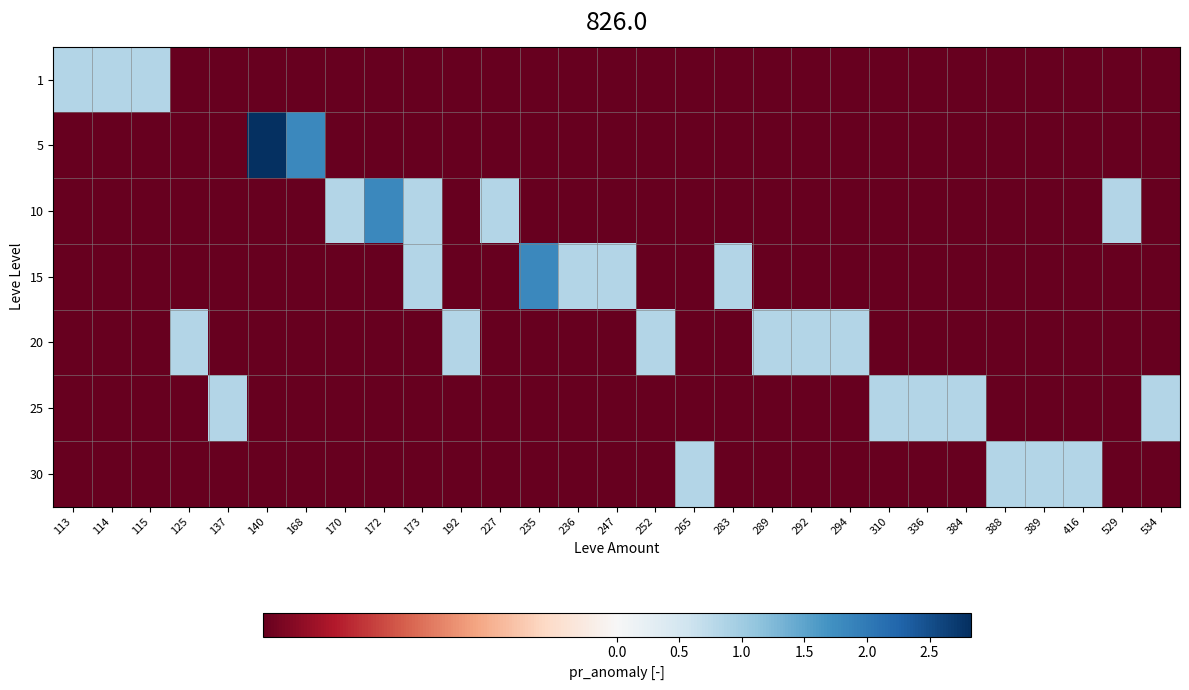

At how many categories does at least one series exceed 0?

29